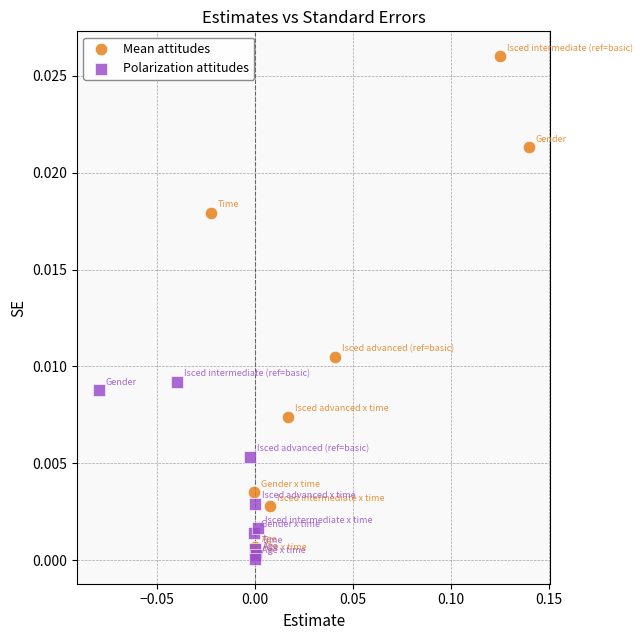

Which series has the widest spread of Y values?

Mean attitudes